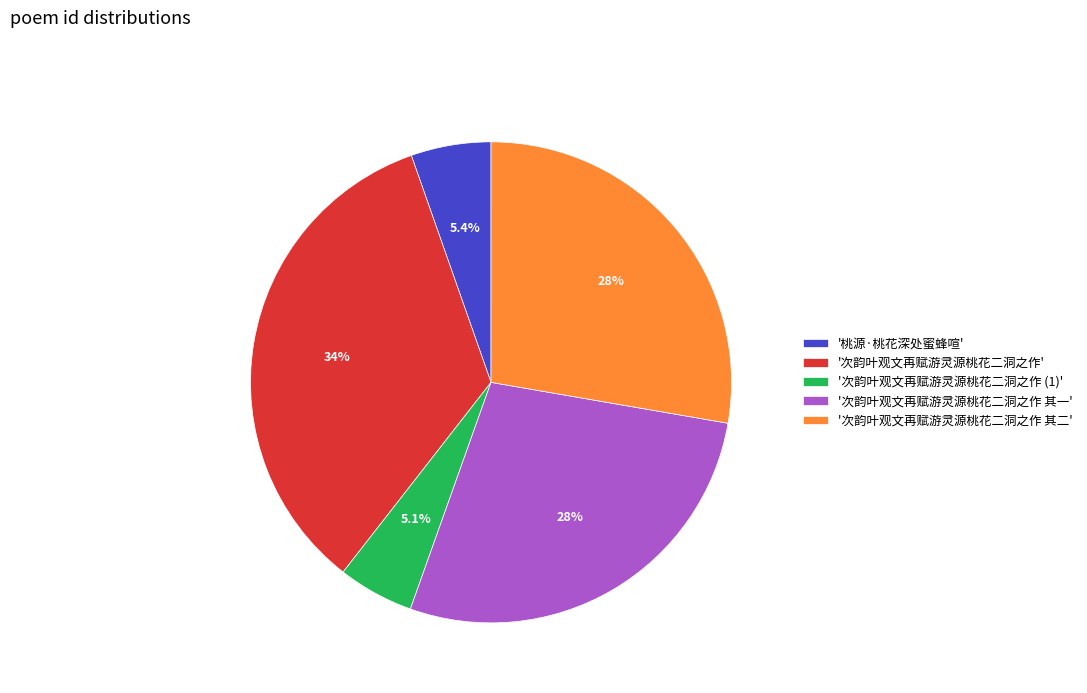

Is there any slice that represents more than half of the pie?

No